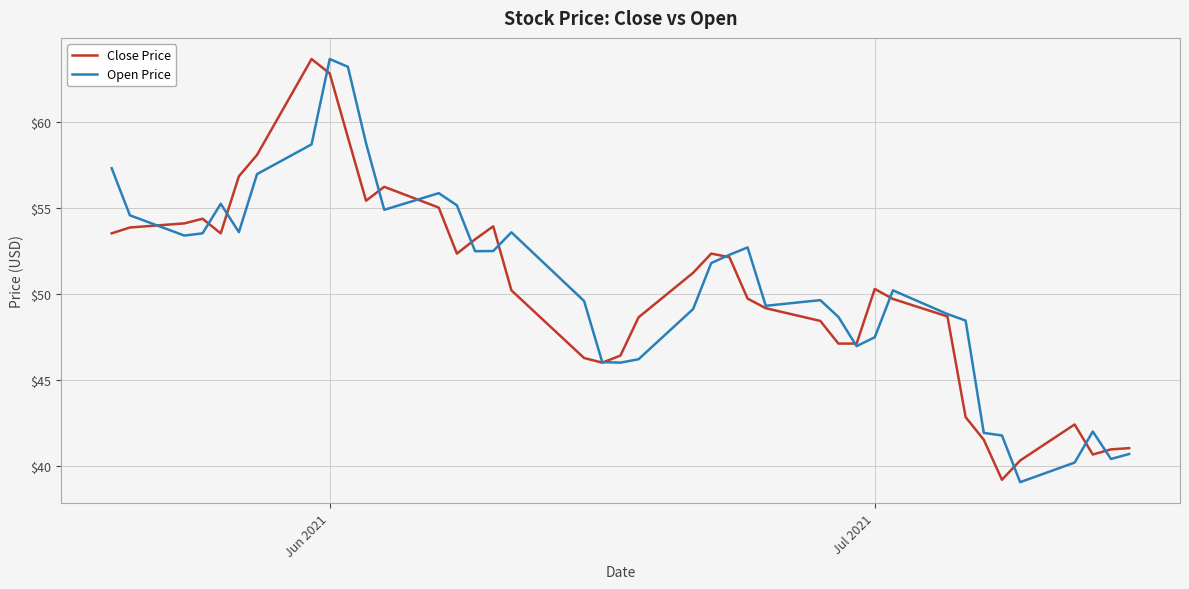

What is the highest value of the Close Price series?

63.7